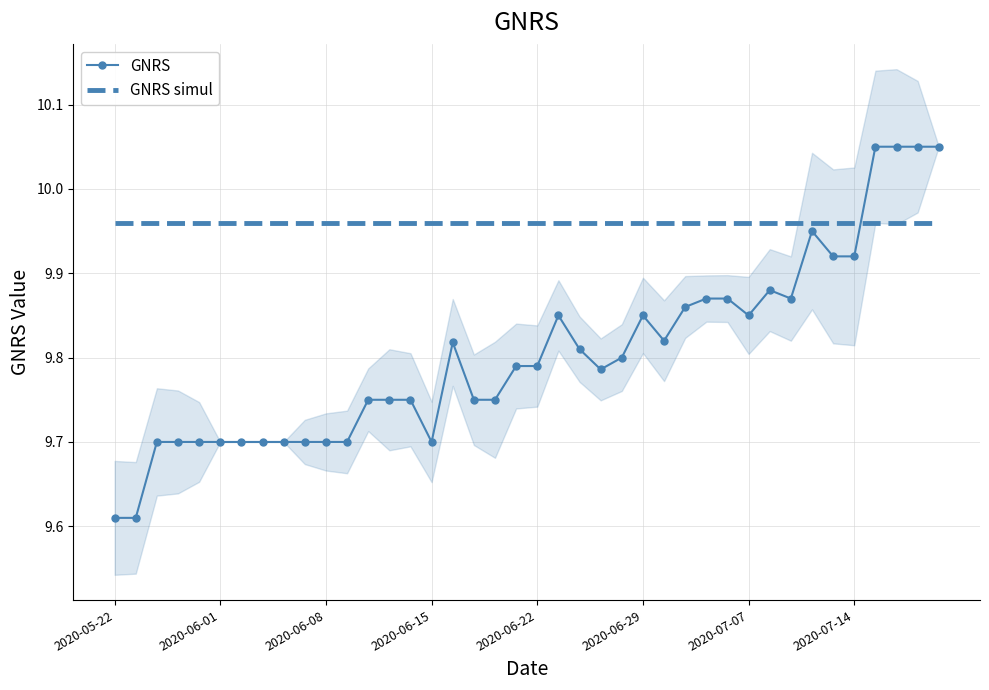

True or false: GNRS has a value of 17.3 at 2020-07-14.

False